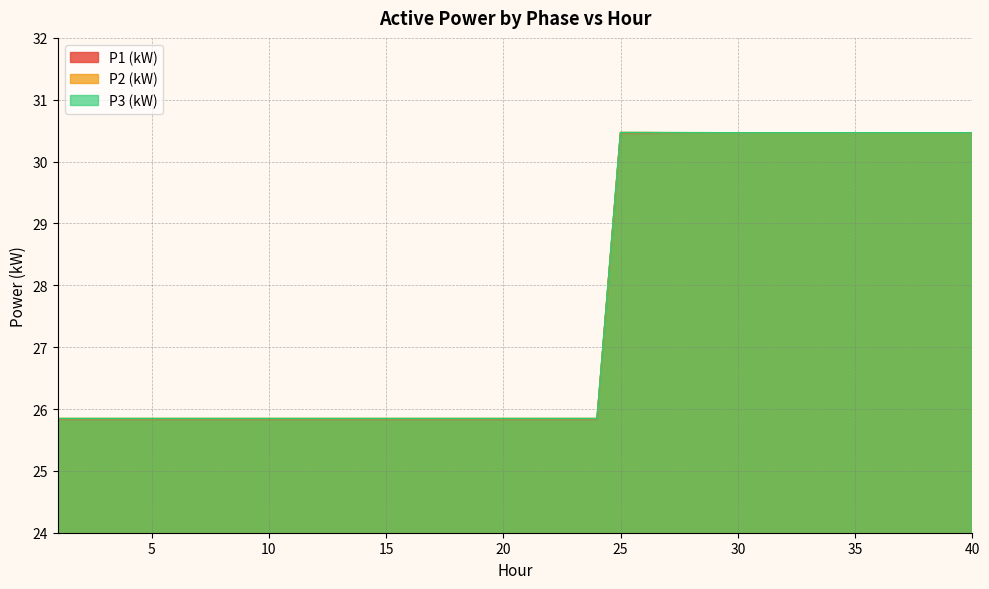

At which category does P2 (kW) reach its first local valley?

24